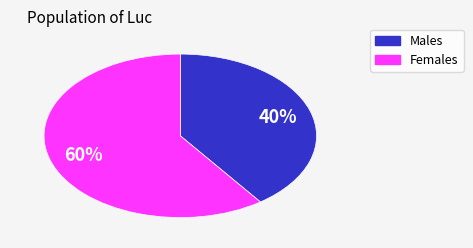

To the nearest percent, what is the difference between the largest and smallest slice percentages?

20%